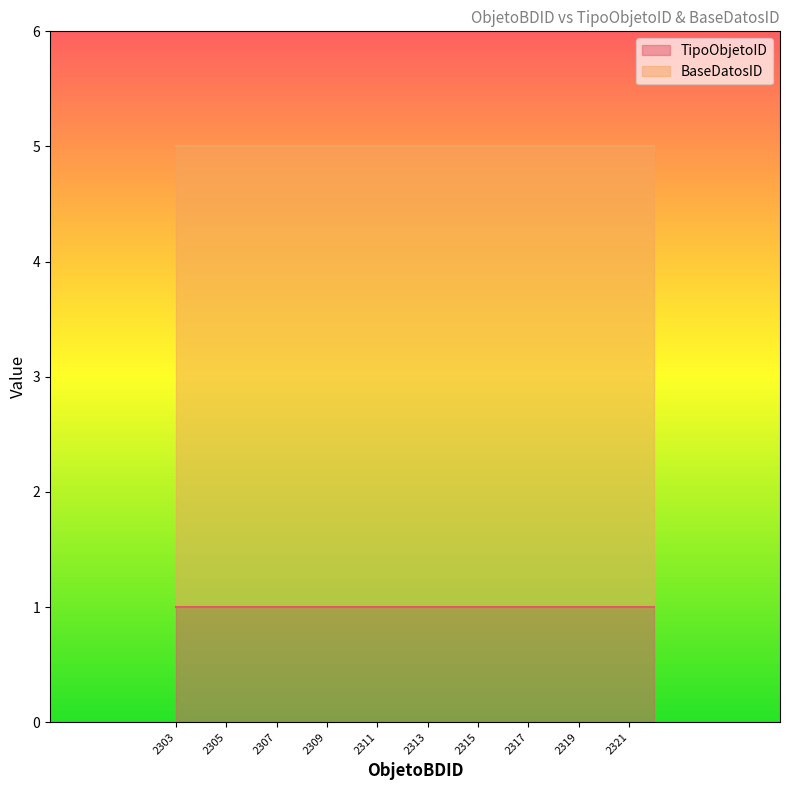

What is the value of the TipoObjetoID point at the 4th from the left?

1